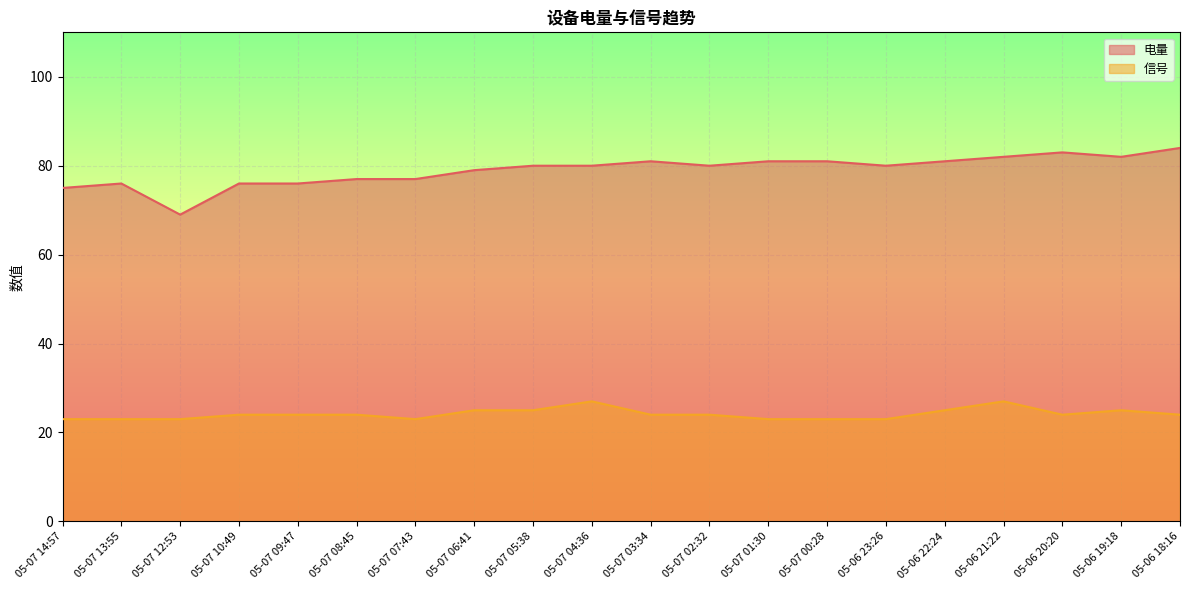

True or false: 电量 and 信号 intersect in this chart.

False